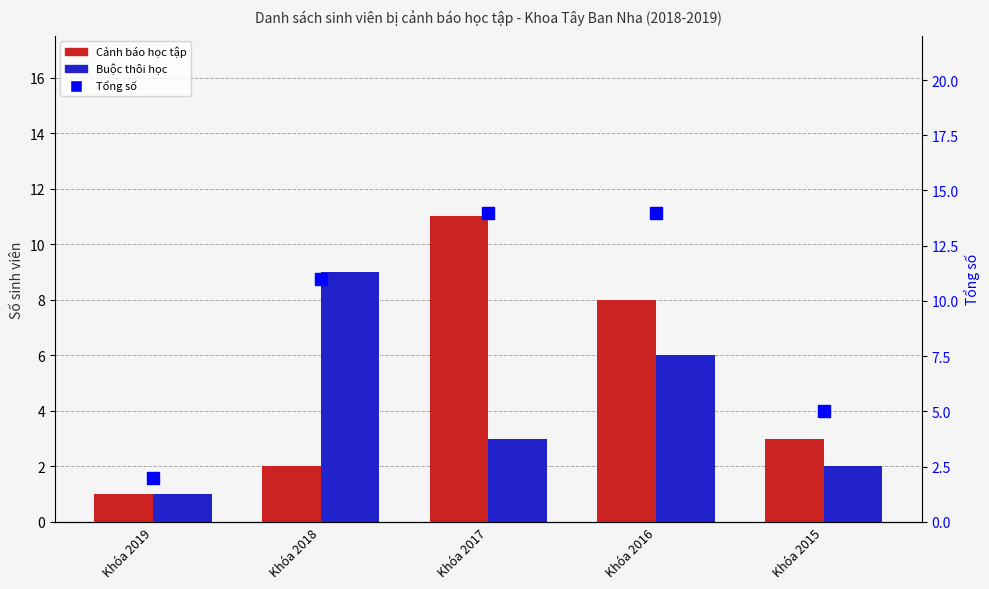

The value of Cảnh báo học tập at Khóa 2017 is 11. True or false?

True